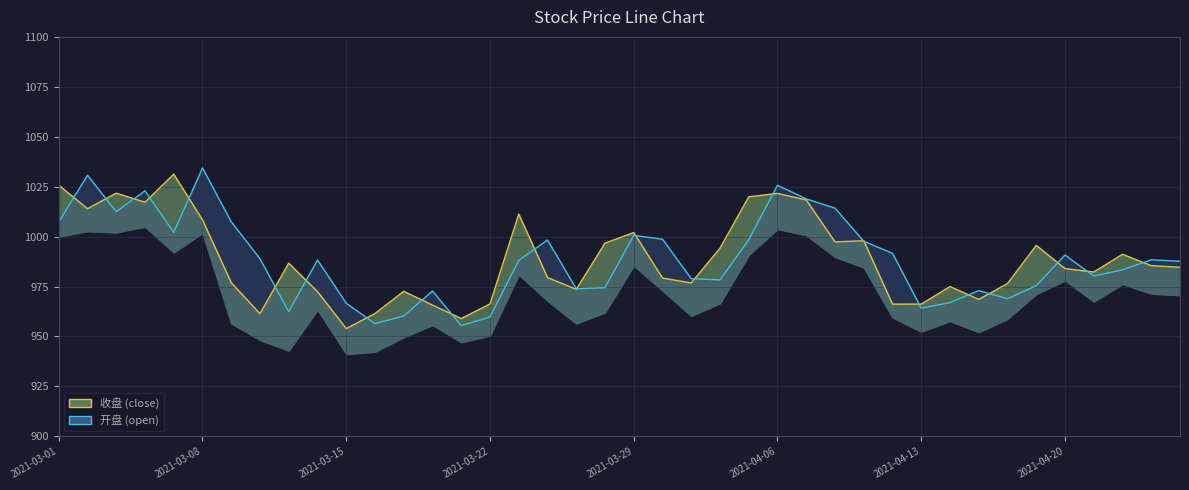

The 开盘_line series shows 1002.1 at 2021-03-29. True or false?

True